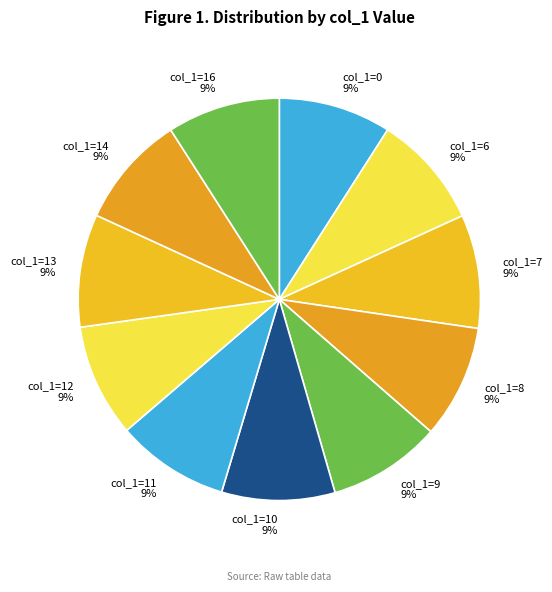

Count the number of slices in the pie.

11